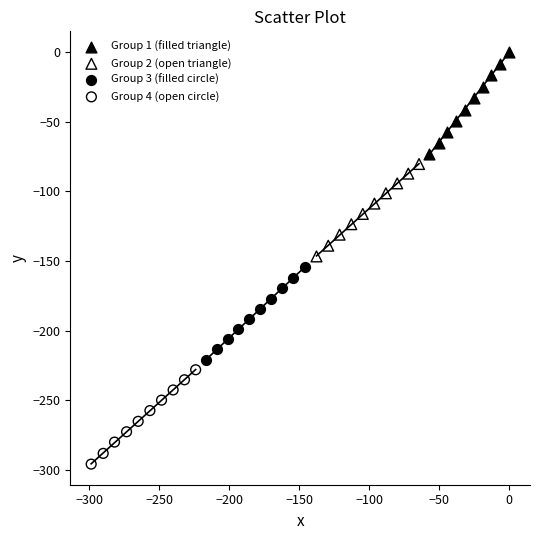

What are all the series names shown in the legend?

Group 1 (filled triangle), Group 2 (open triangle), Group 3 (filled circle), Group 4 (open circle)